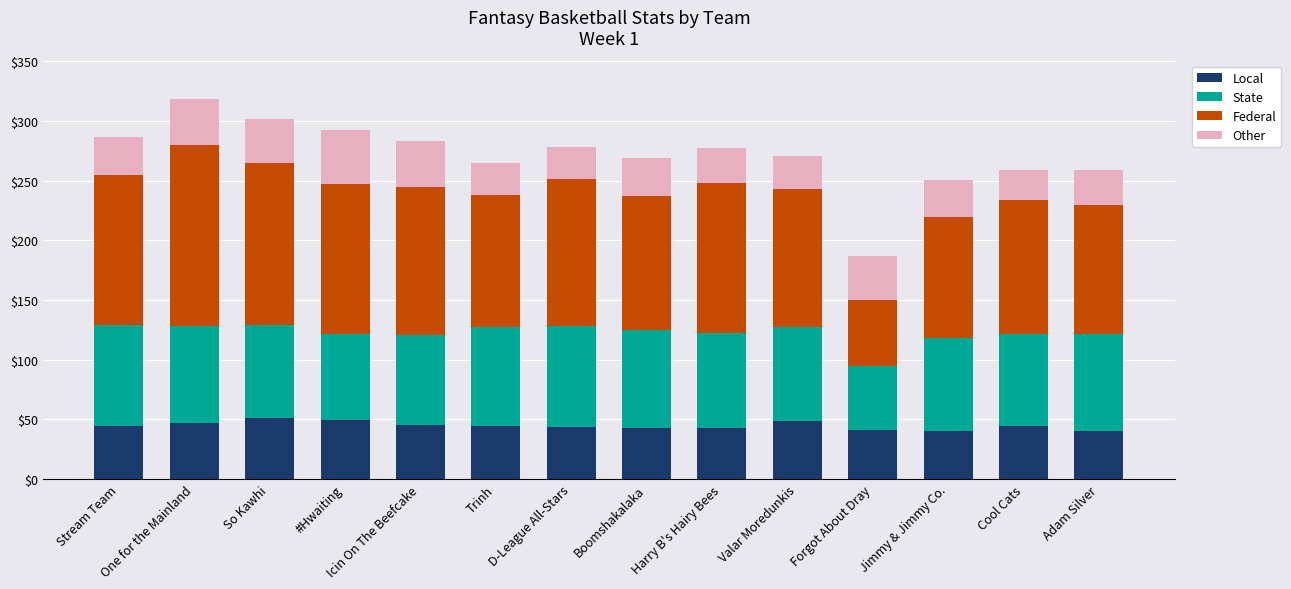

What are all the series names shown in the legend?

Local, State, Federal, Other